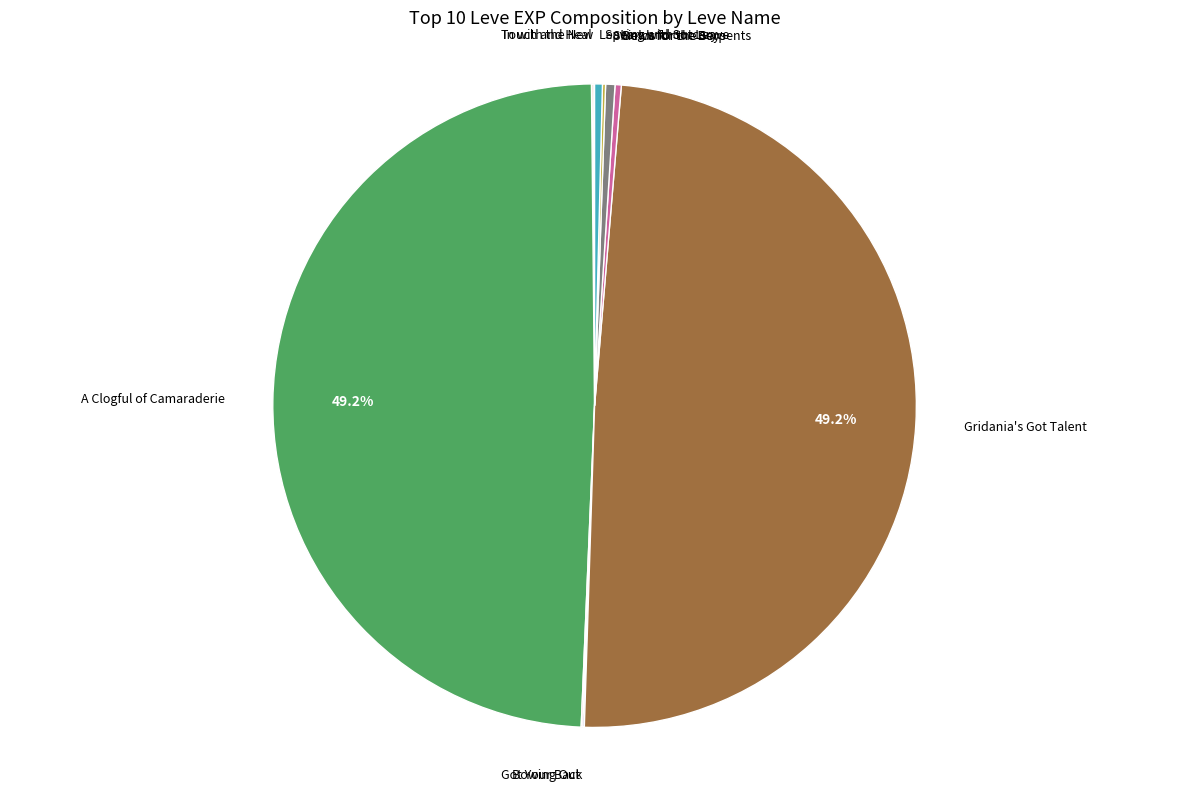

Is there any slice that represents more than half of the pie?

No